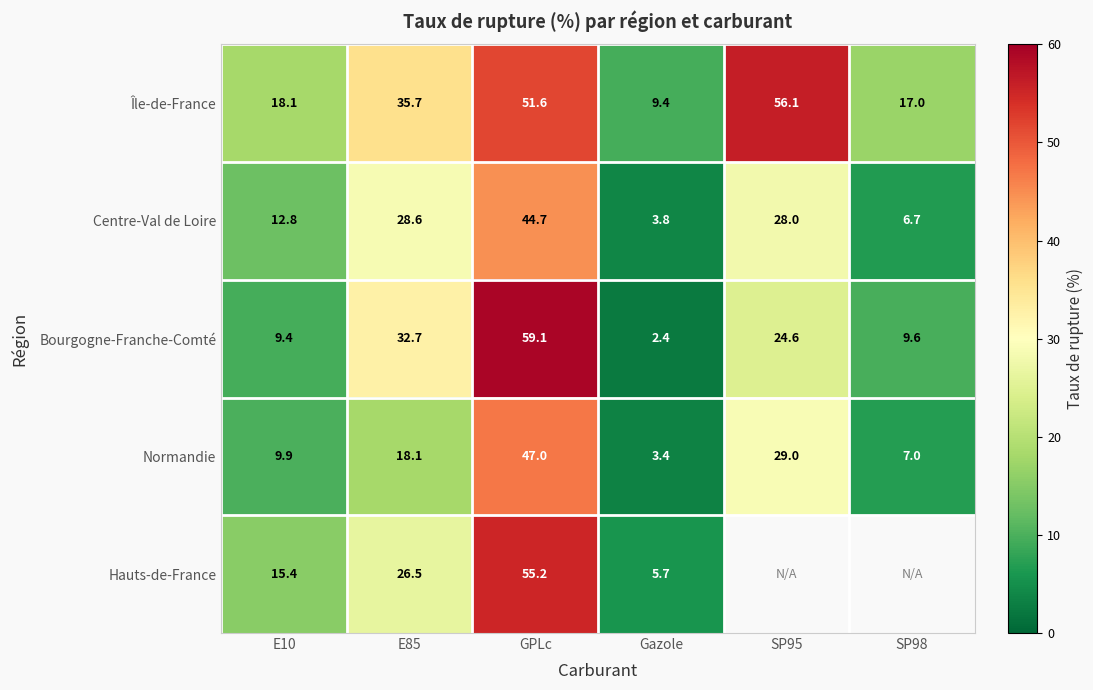

Read the Normandie value at GPLc.

47.0